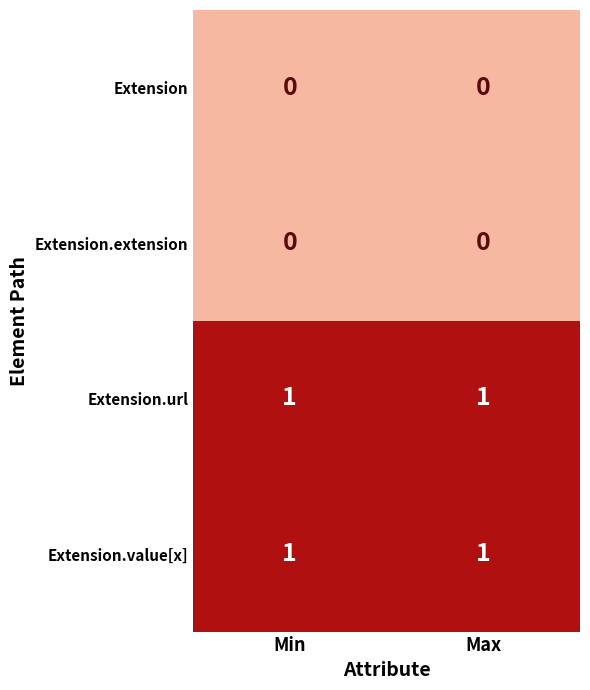

Reading left to right, what are all the values shown in this chart?

Extension: 0	0
Extension.extension: 0	0
Extension.url: 1	1
Extension.value[x]: 1	1